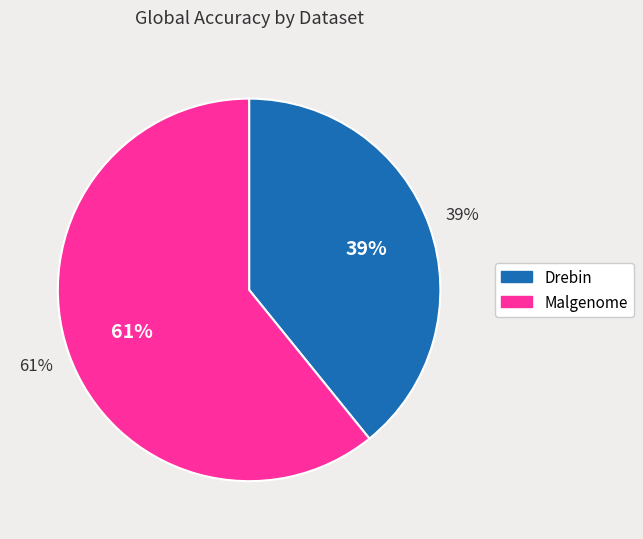

To the nearest percent, what portion does Drebin represent?

39%